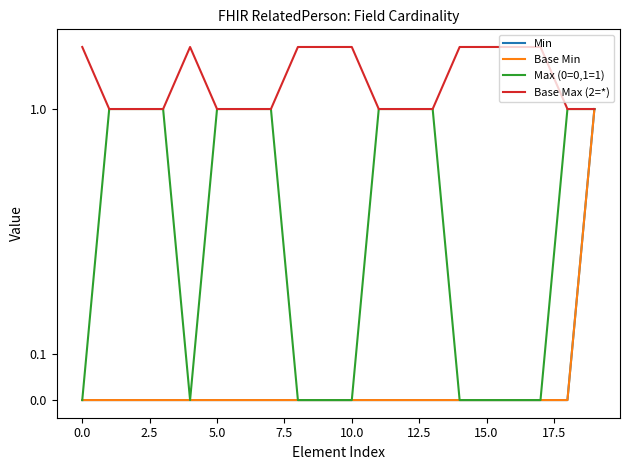

What is the highest value of the Max (0=0,1=1) series?

1